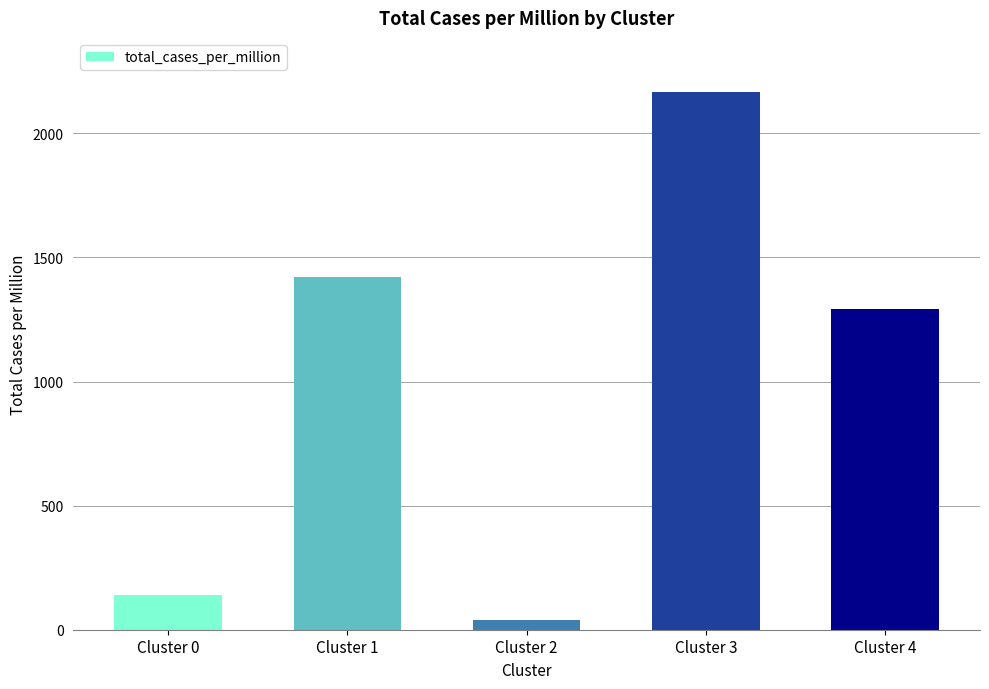

The chart shows a value of 39 at Cluster 2. True or false?

True